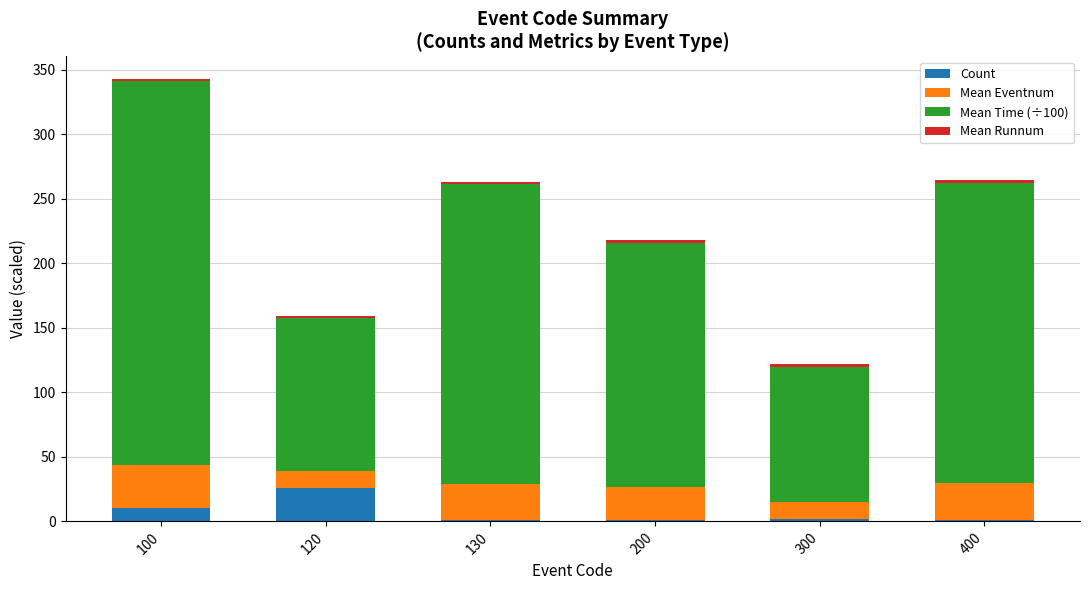

What is the maximum value for Count?

26.0